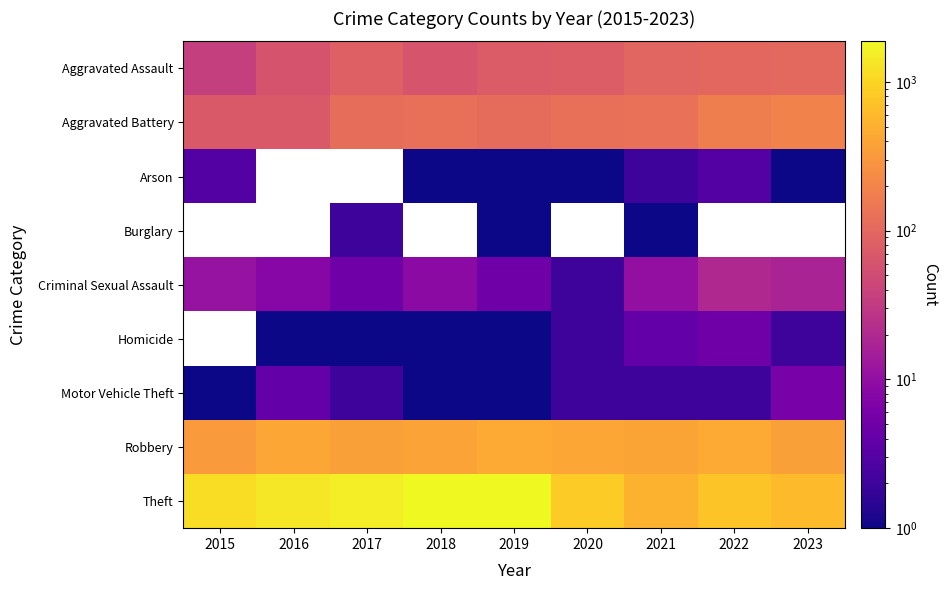

What is the greatest value displayed?

1872